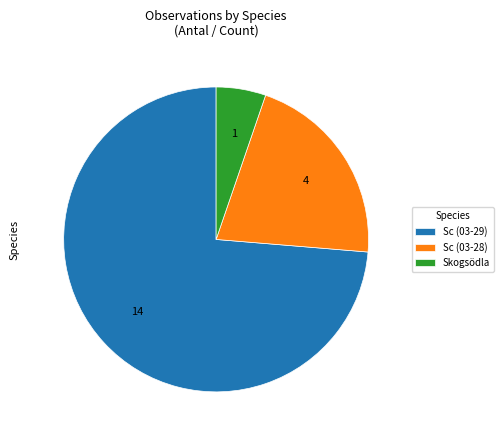

Rank the categories by value from highest to lowest.

Sc (03-29), Sc (03-28), Skogsödla